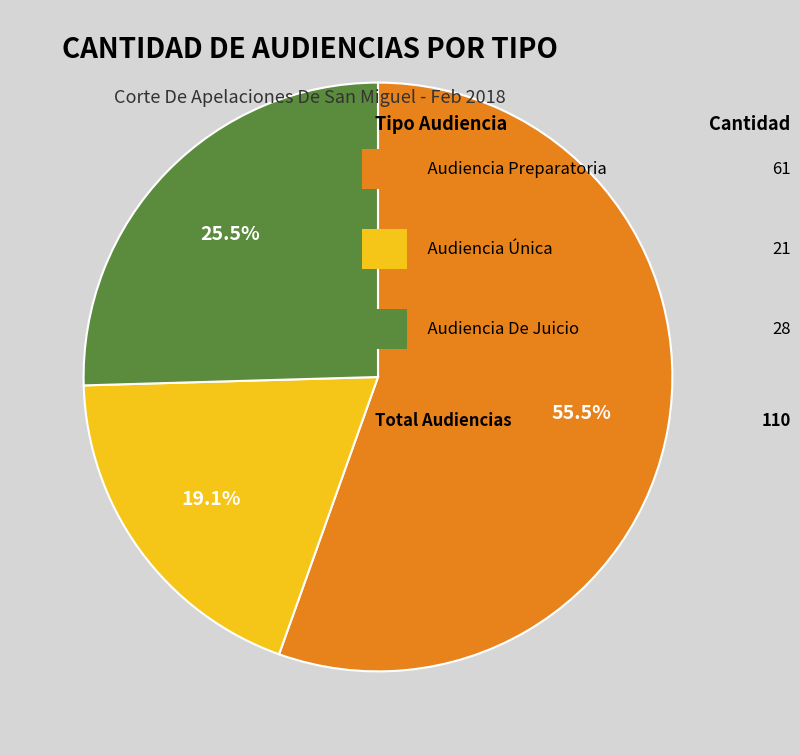

Is there a majority slice in this chart?

Yes